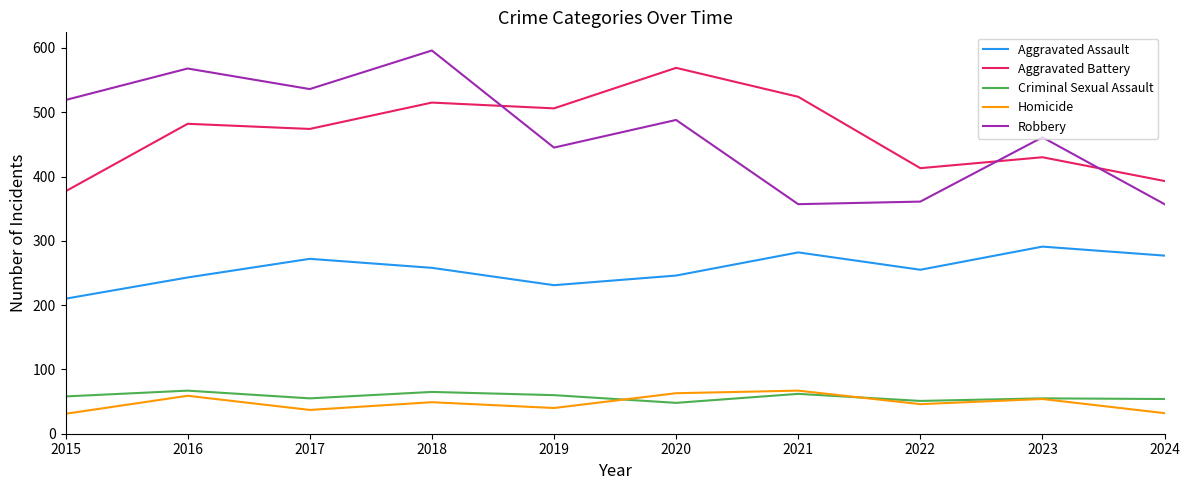

True or false: Criminal Sexual Assault and Robbery cross at least once.

False